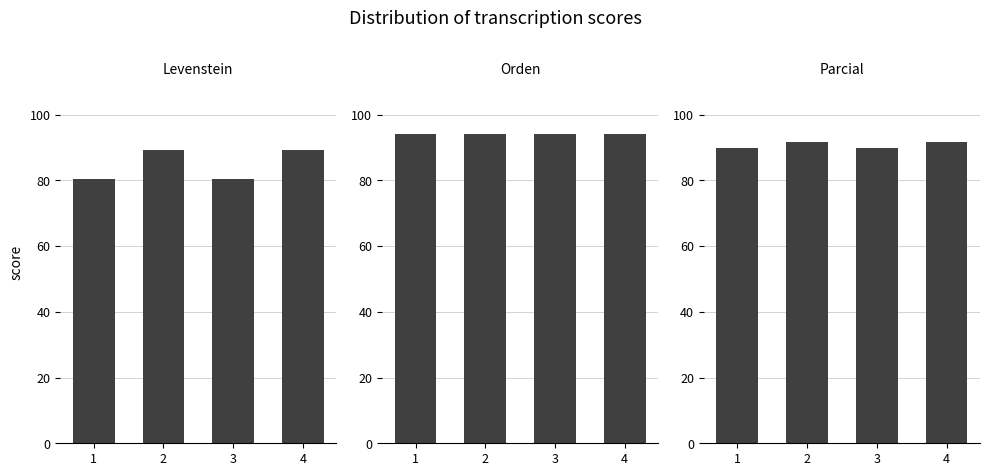

Which category has the lowest value across all series?

1